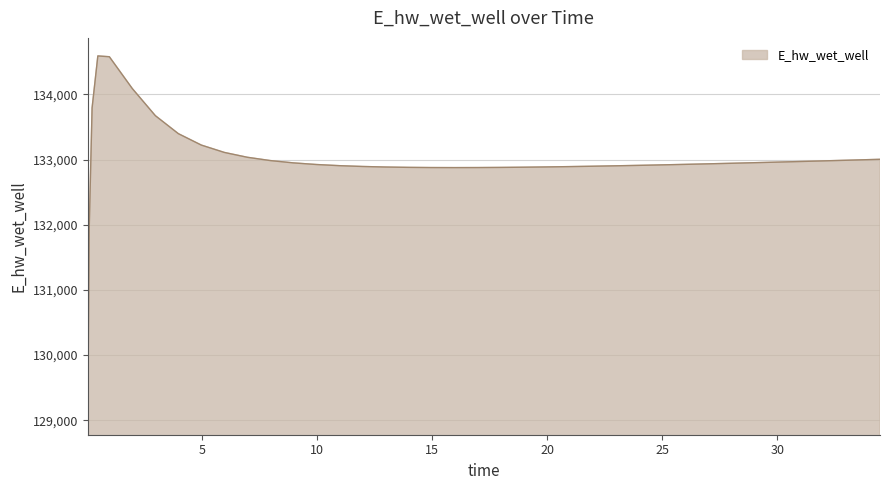

What is the greatest value displayed?

134589.2